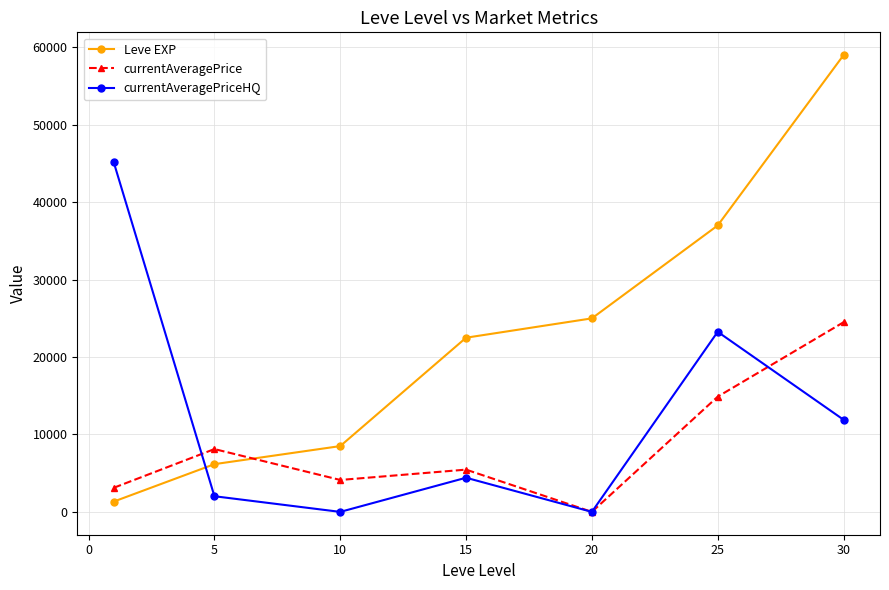

Which series ends up on top after the final intersection of Leve EXP and currentAveragePrice?

Leve EXP